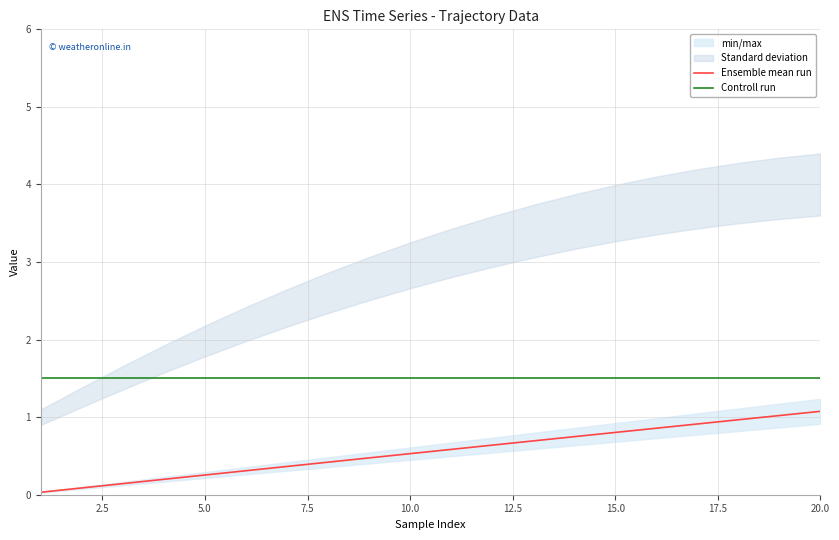

Reading left to right, extract all data points from this chart.

Ensemble mean run: 0.0	0.1	0.1	0.2	0.3	0.3	0.4	0.4	0.5	0.5	0.6	0.6	0.7	0.7	0.8	0.9	0.9	1.0	1.0	1.1
Controll run: 1.5	1.5	1.5	1.5	1.5	1.5	1.5	1.5	1.5	1.5	1.5	1.5	1.5	1.5	1.5	1.5	1.5	1.5	1.5	1.5